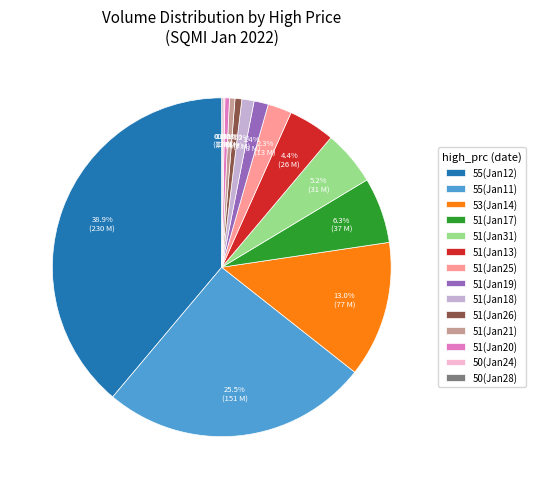

Which has a higher value, 55(Jan11) or 51(Jan17)?

55(Jan11)